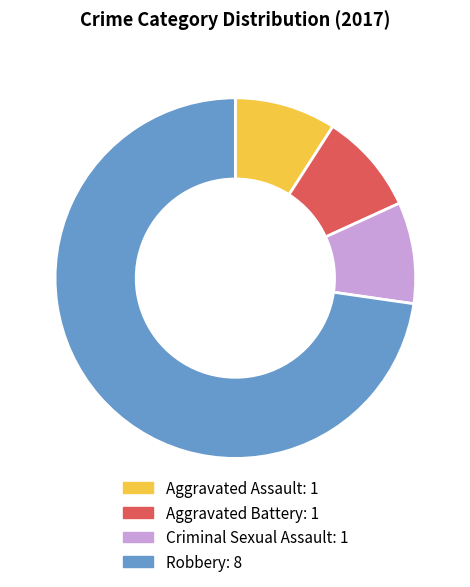

Is there any slice that represents more than half of the pie?

Yes